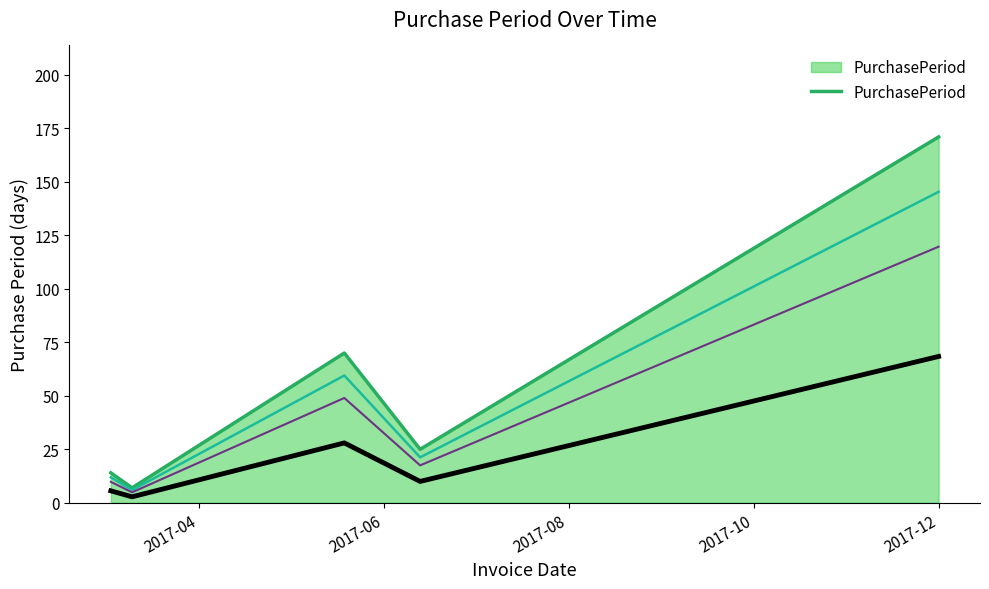

Reading left to right, transcribe all the data shown in this chart.

14	7	70	25	171